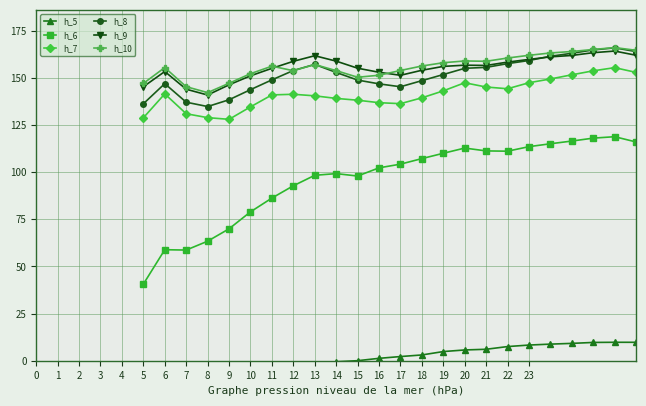

Is it true that h_10 equals 160.6 at 22?

True